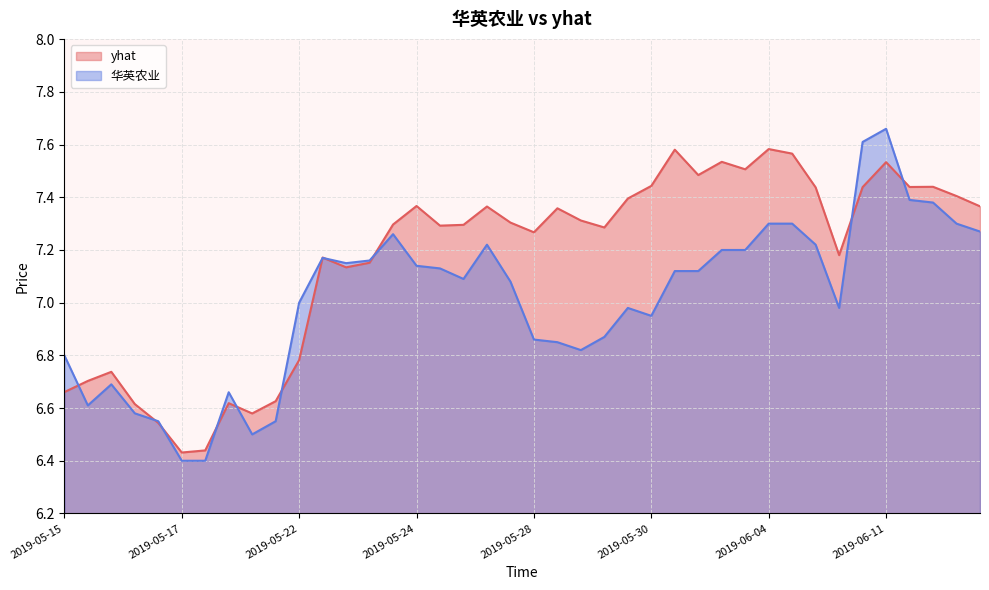

Which series has the widest spread of values?

华英农业